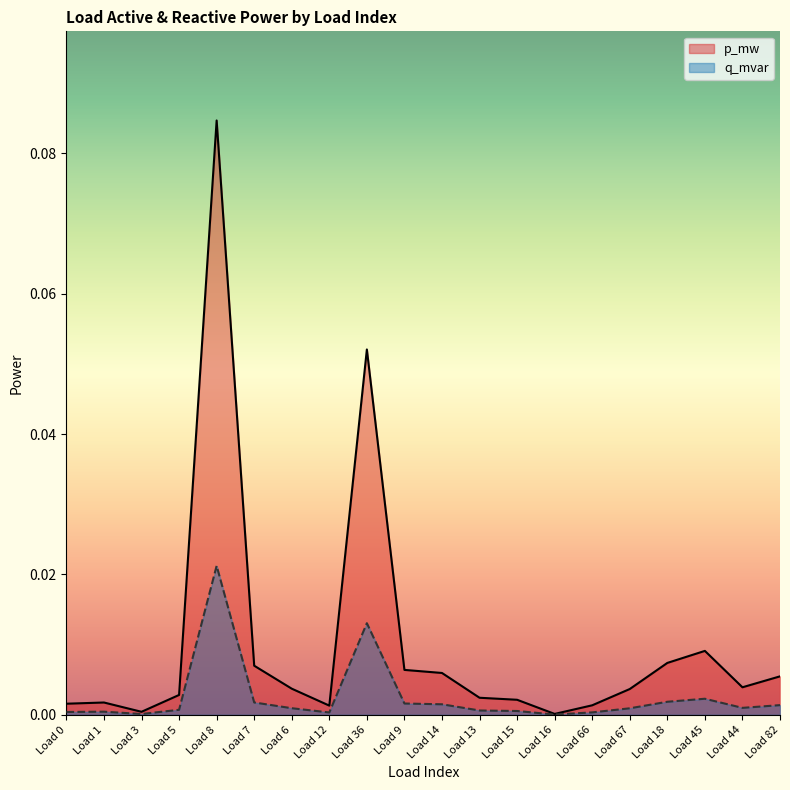

True or false: q_mvar and p_mw intersect in this chart.

False